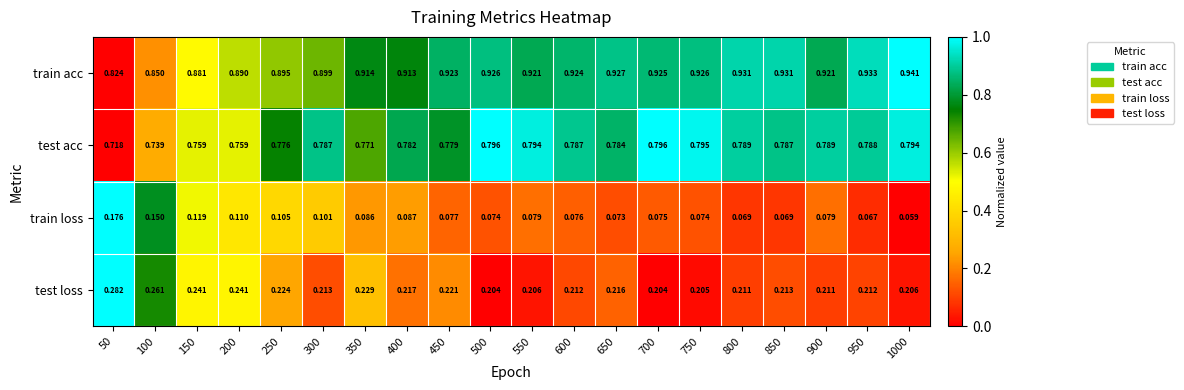

Rank the series by their maximum value, from lowest to highest.

train loss, test loss, test acc, train acc